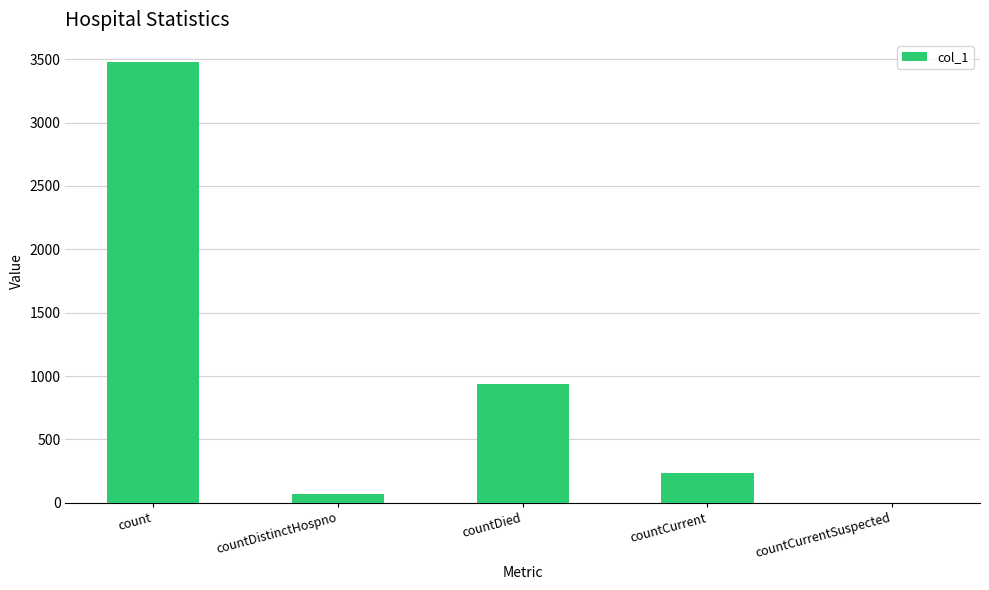

True or false: the data shows 0 at countCurrentSuspected.

True